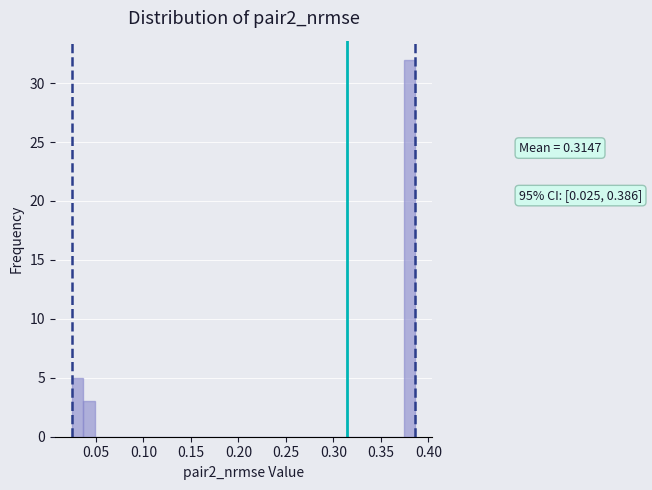

Read against the x-axis, roughly where is the centre of the tallest bar?

0.380